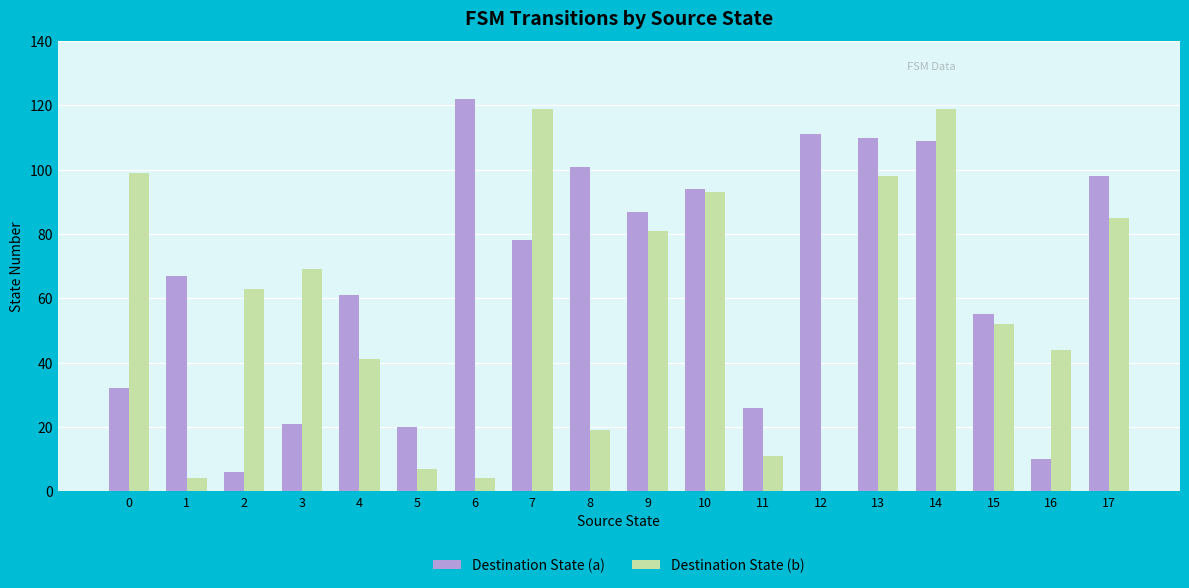

What is the sum of the Destination State (a) values at 0 and 17?

130